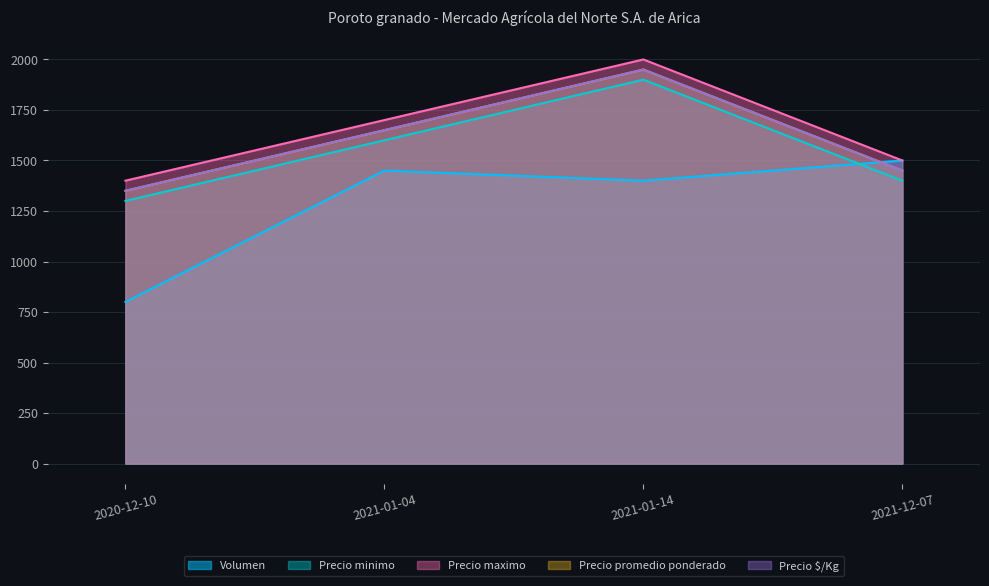

Is the value of Precio minimo at 2021-12-07 greater than the value of Precio promedio ponderado at 2020-12-10?

Yes